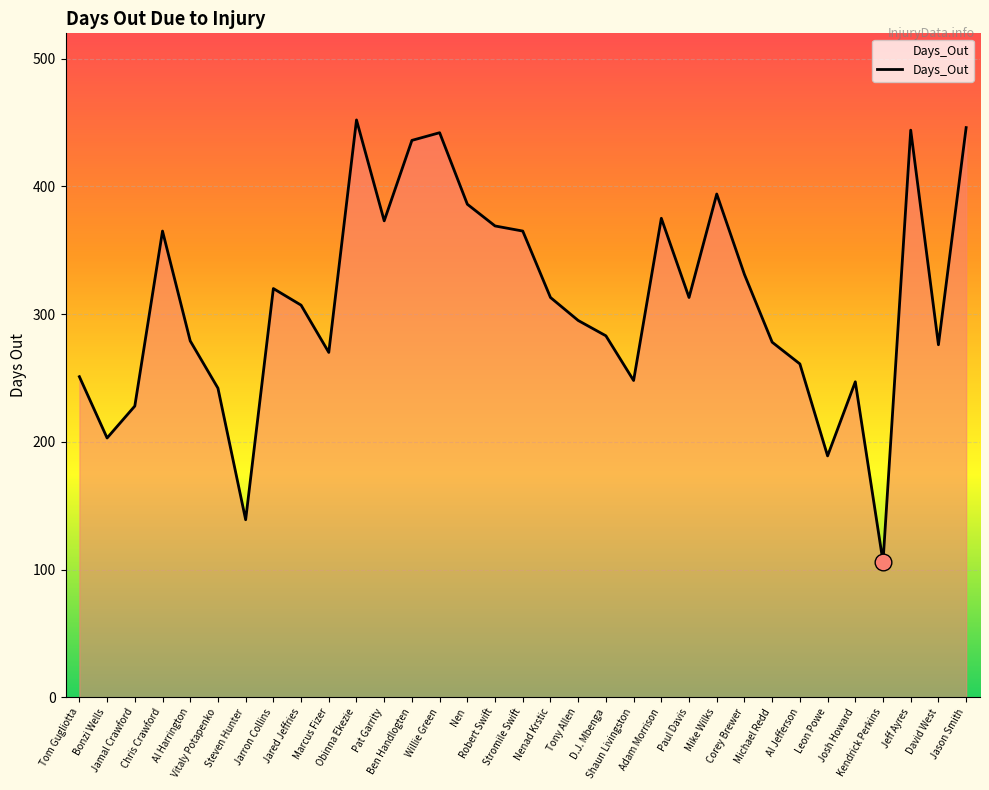

At which category does the chart reach its minimum across all series?

Kendrick Perkins